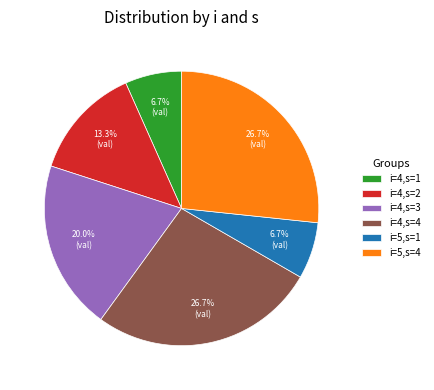

Does i=4,s=1 represent more than half of the total?

No